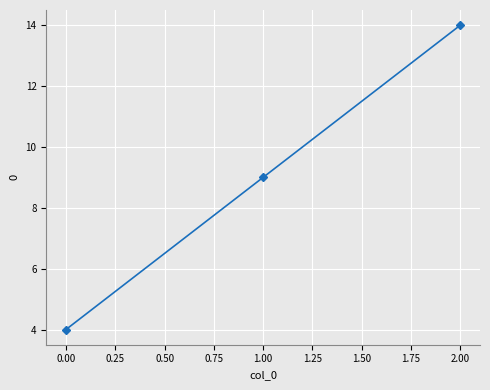

What is the sum of all values?

27